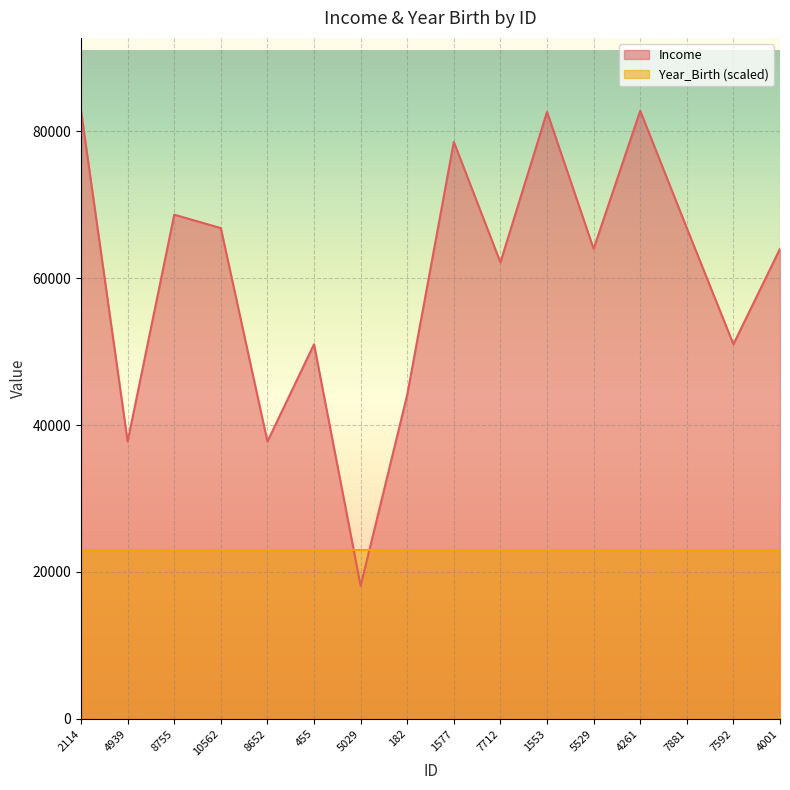

How many distinct data groups are displayed?

2